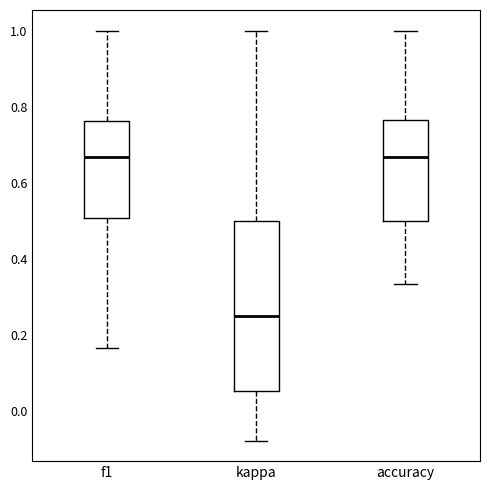

Reading left to right, transcribe this box plot: for each box, give where its median line is, the range the box spans, and where its two whiskers end, as read against the y-axis. The values are not printed on the chart, so give them approximately, as read against the axis.

f1: median 0.66, box 0.50 to 0.76, whiskers 0.16 to 1.00
kappa: median 0.26, box 0.06 to 0.50, whiskers -0.08 to 1.00
accuracy: median 0.66, box 0.50 to 0.76, whiskers 0.34 to 1.00